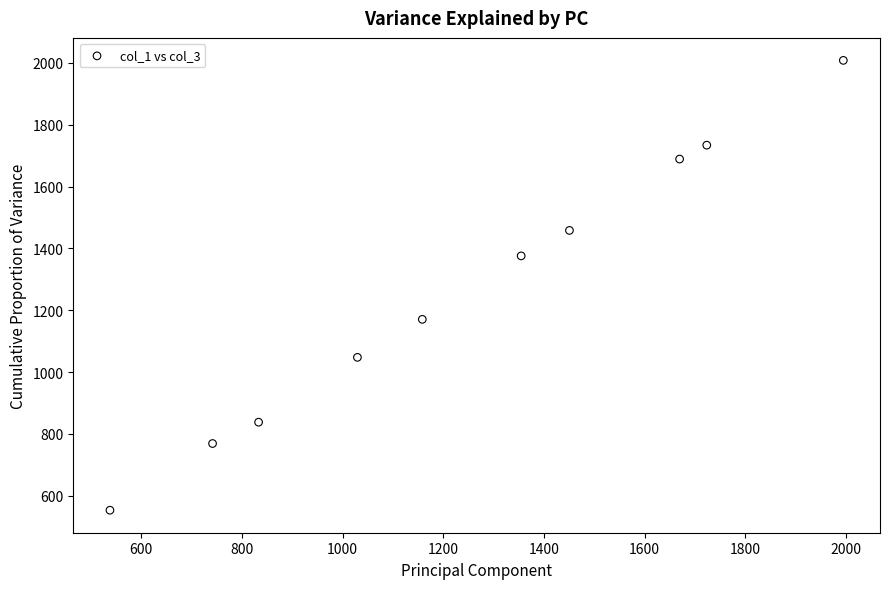

What is the range of X values (max minus min)?

1456.6